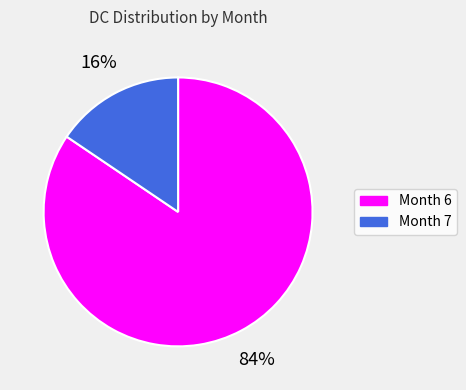

What is the smallest slice in the pie chart?

Month 7